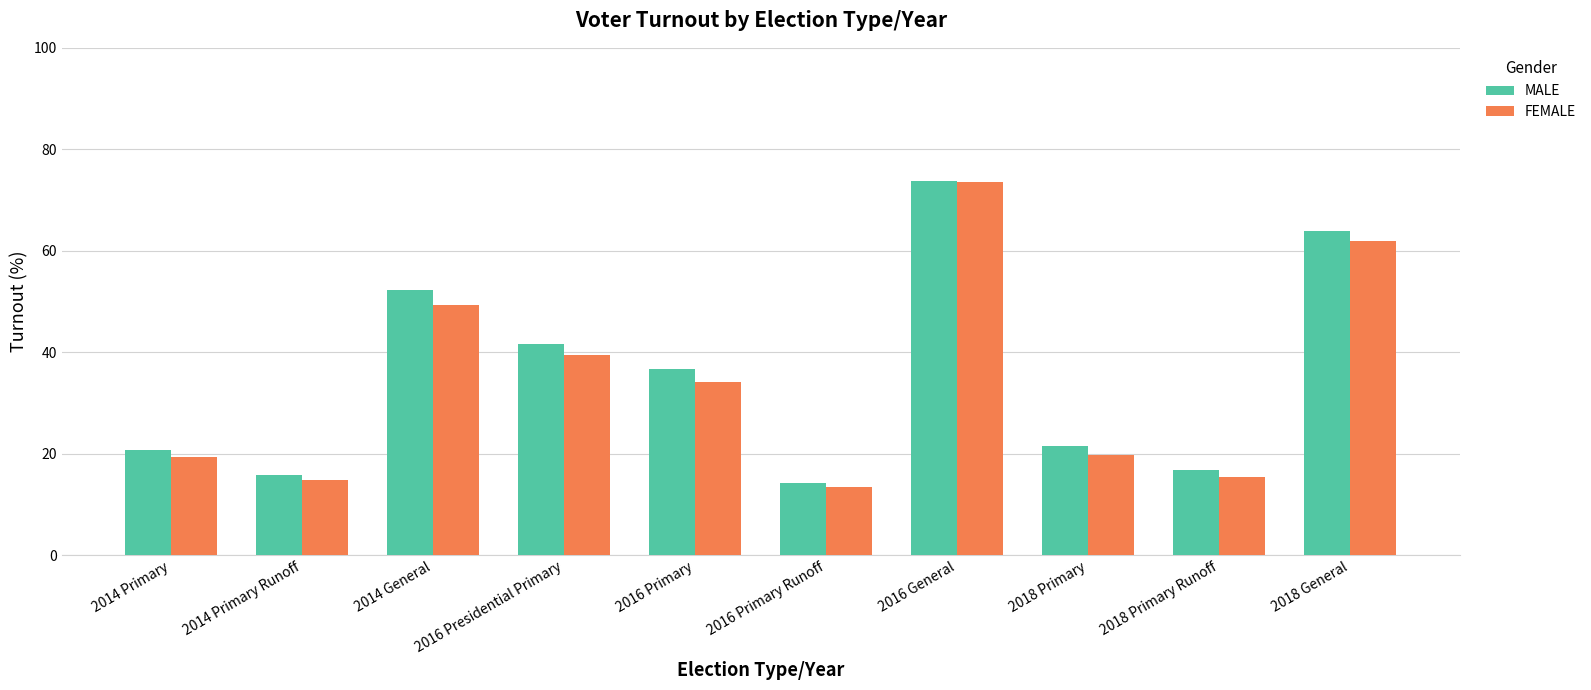

What is the smallest value displayed?

13.4